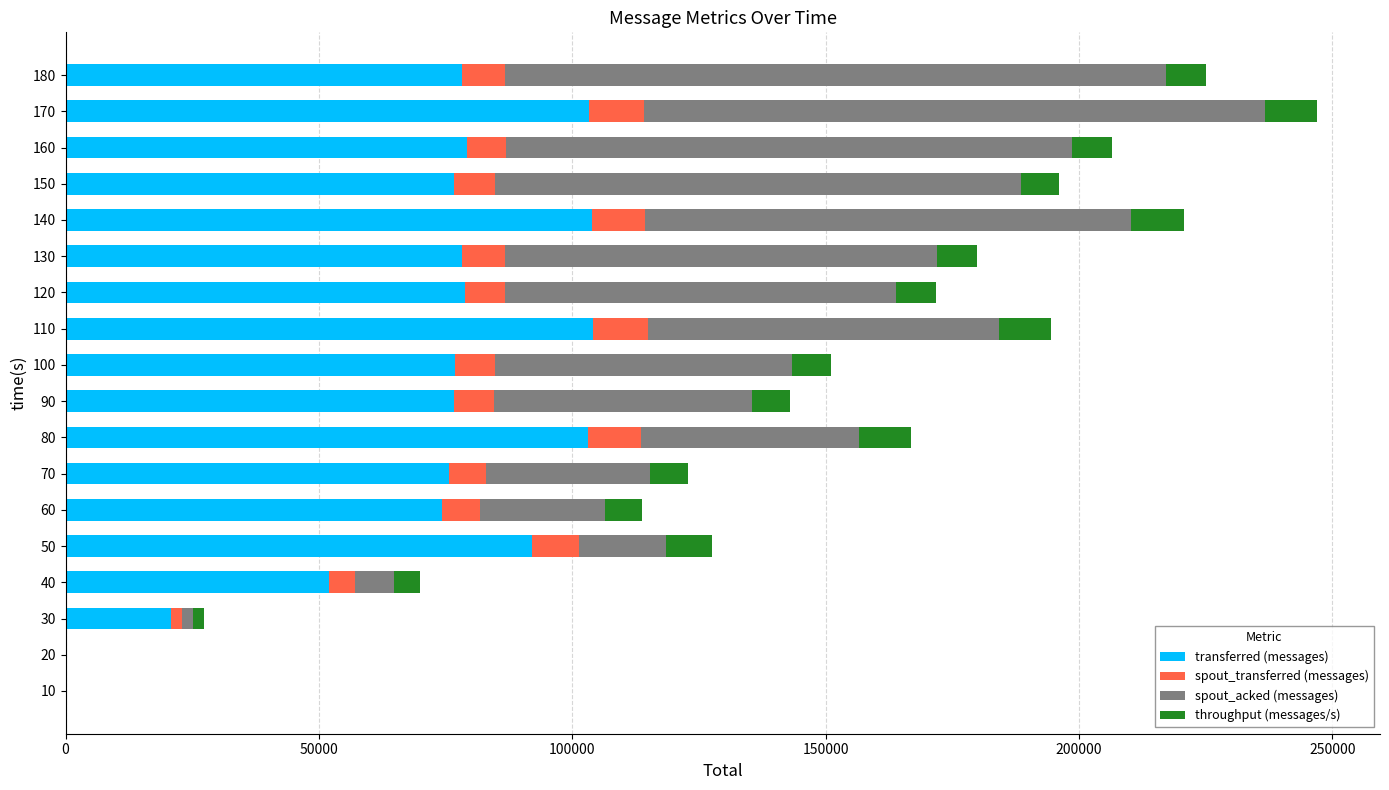

What is the highest value of the transferred (messages) series?

104040